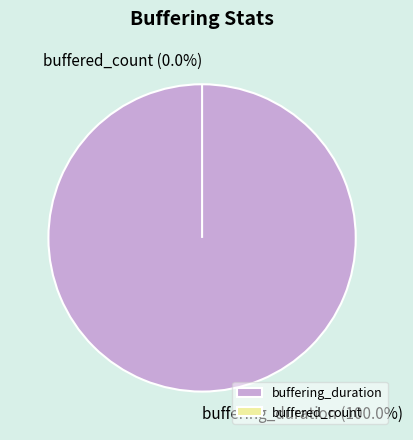

What percentage is the buffering_duration slice, to the nearest percent?

100%